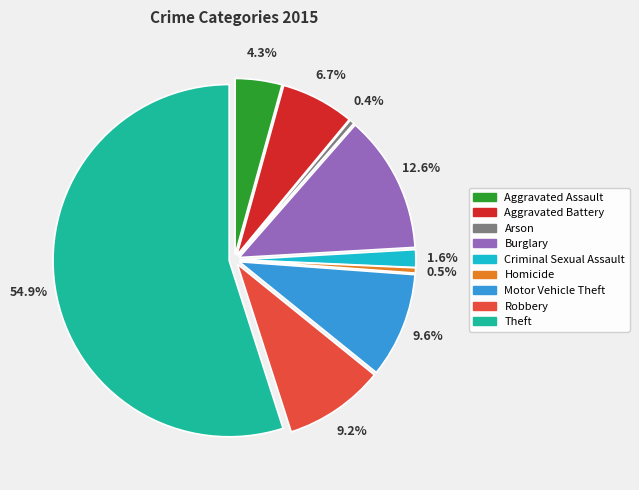

Which slice is the smallest?

Arson